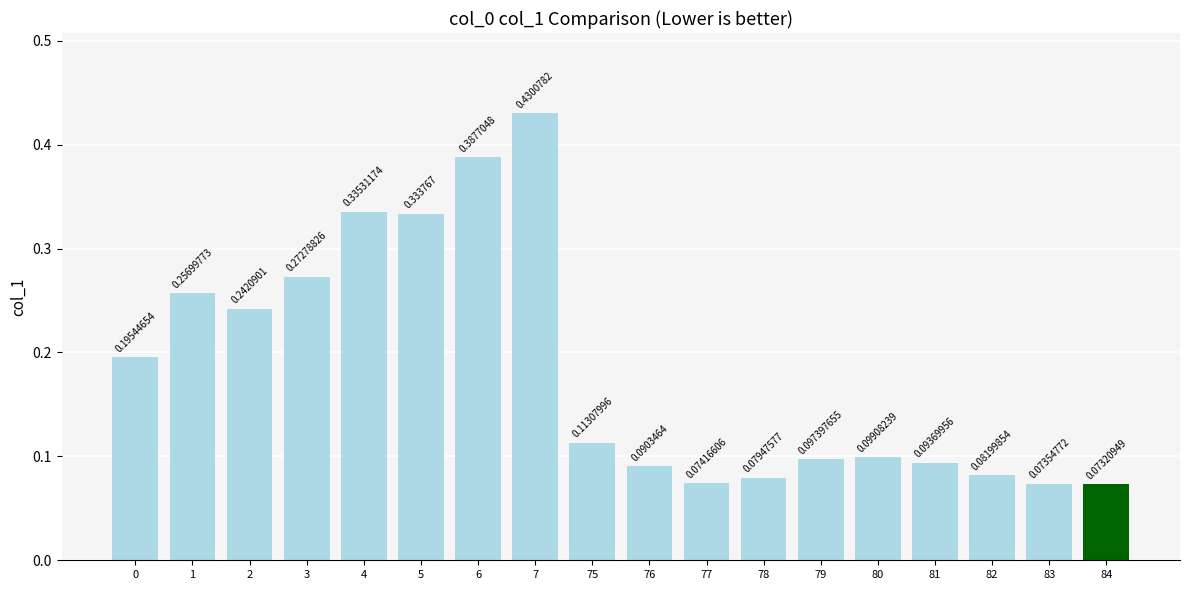

Rank the categories by value from highest to lowest.

7, 6, 4, 5, 3, 1, 2, 0, 75, 80, 79, 81, 76, 82, 78, 77, 83, 84